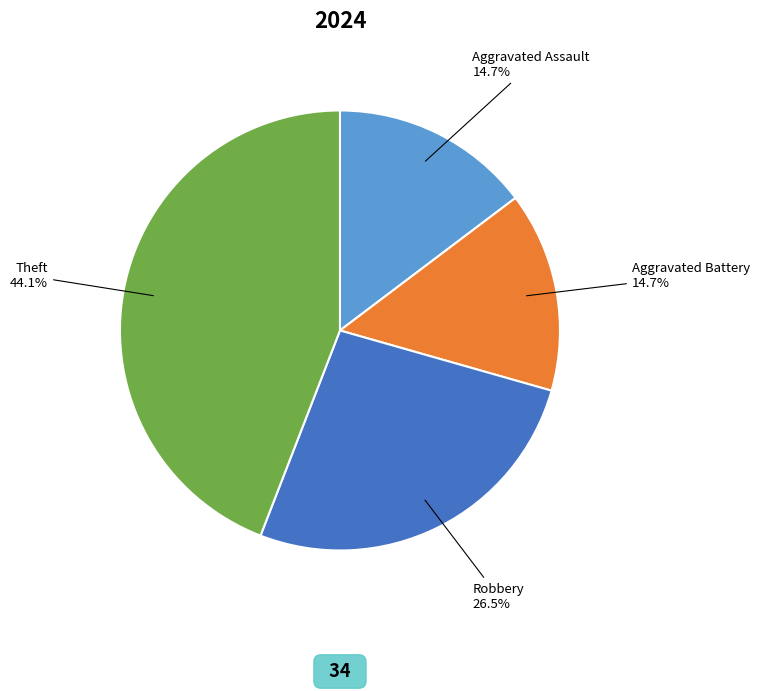

What is the largest slice in the pie chart?

Theft